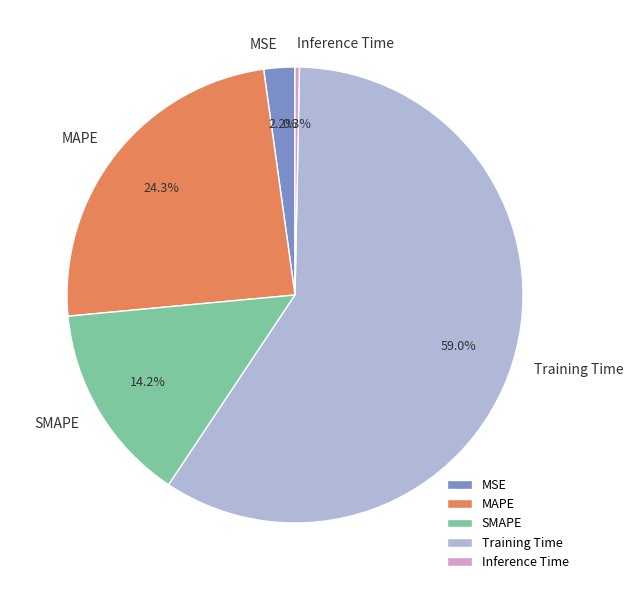

True or false: Training Time accounts for 59% of the total.

True